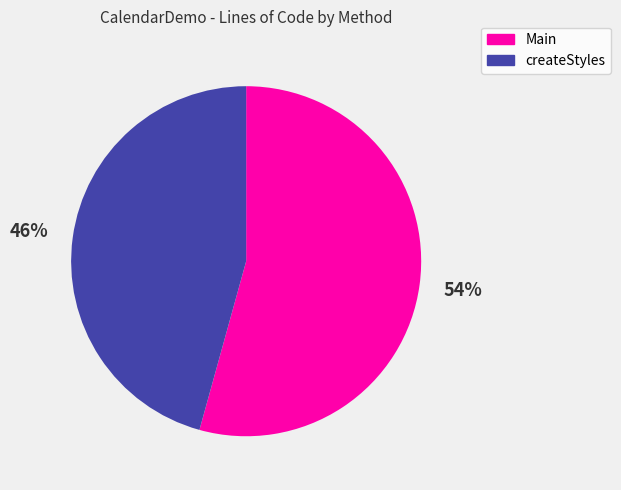

Which category has the biggest portion of the pie?

Main